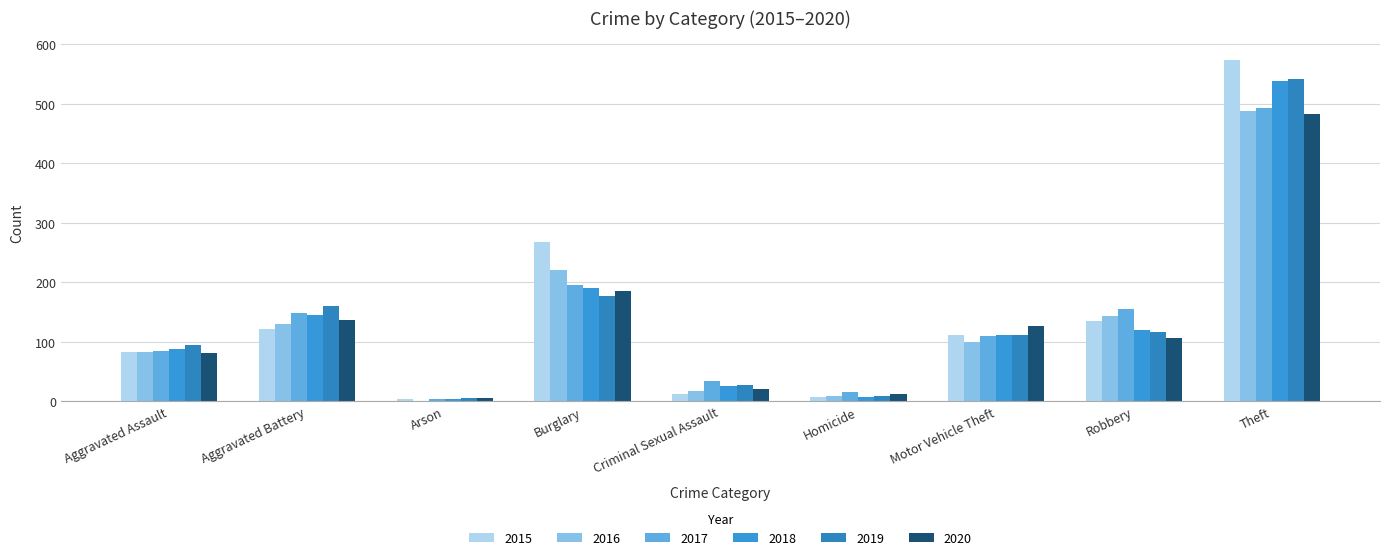

What is the sum of the 2016 values at Burglary and Homicide?

229